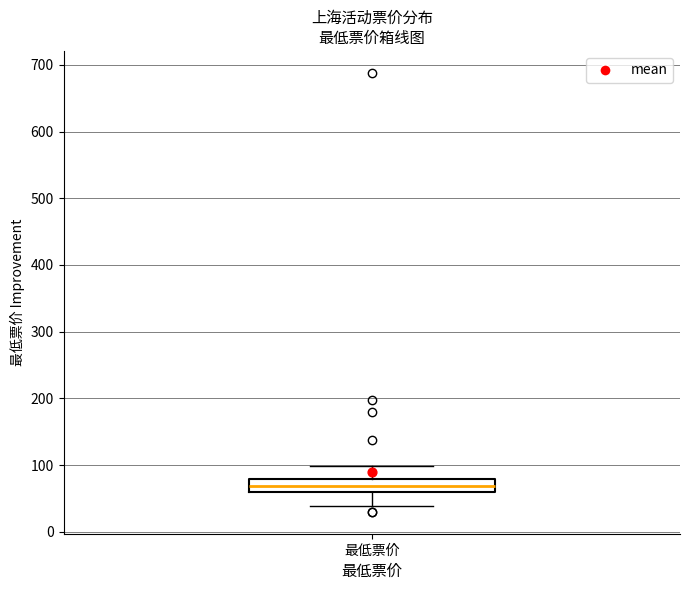

Read this box plot against the y-axis: the position of the median line, the range covered by the box, and the ends of both whiskers. The values are not printed on the chart, so give them approximately, as read against the axis.

median 70, box 60 to 80, whiskers 40 to 100